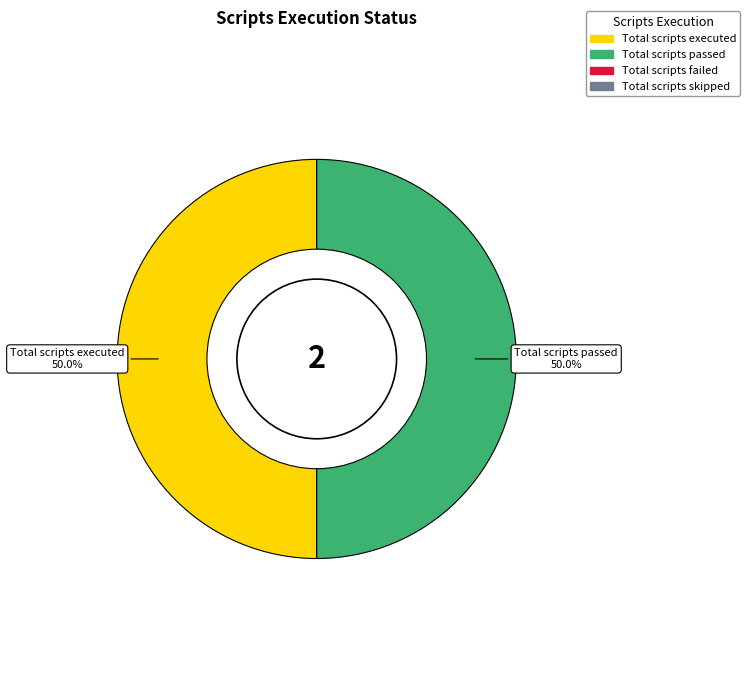

Is there any slice that represents more than half of the pie?

No